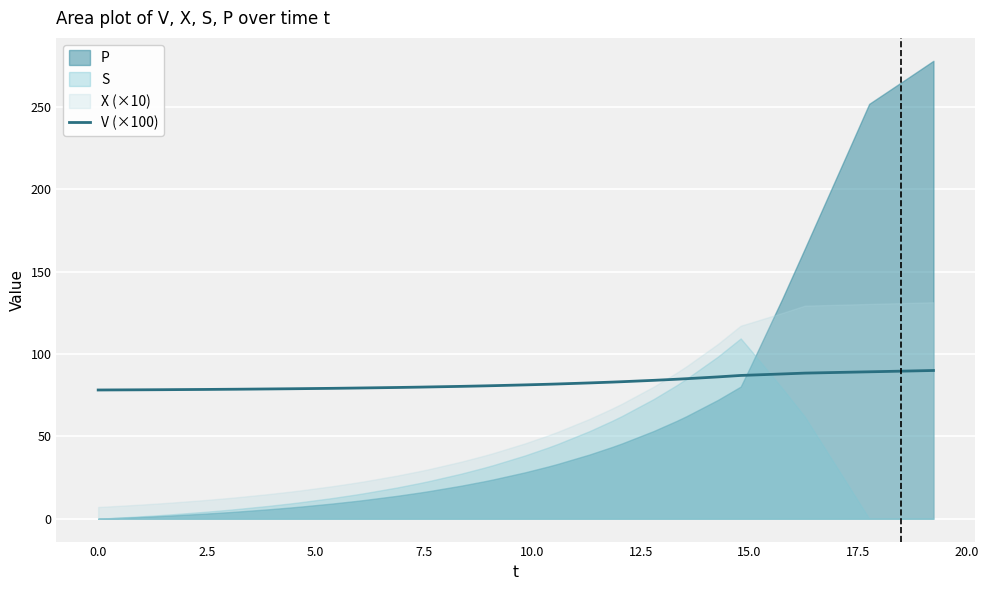

True or false: the data shows 17.6 at 7.5.

False